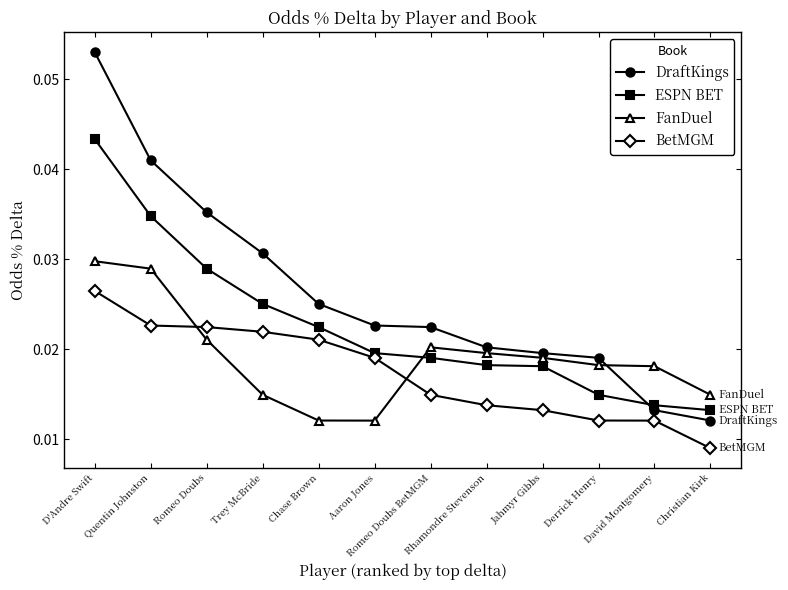

How many distinct data groups are displayed?

4